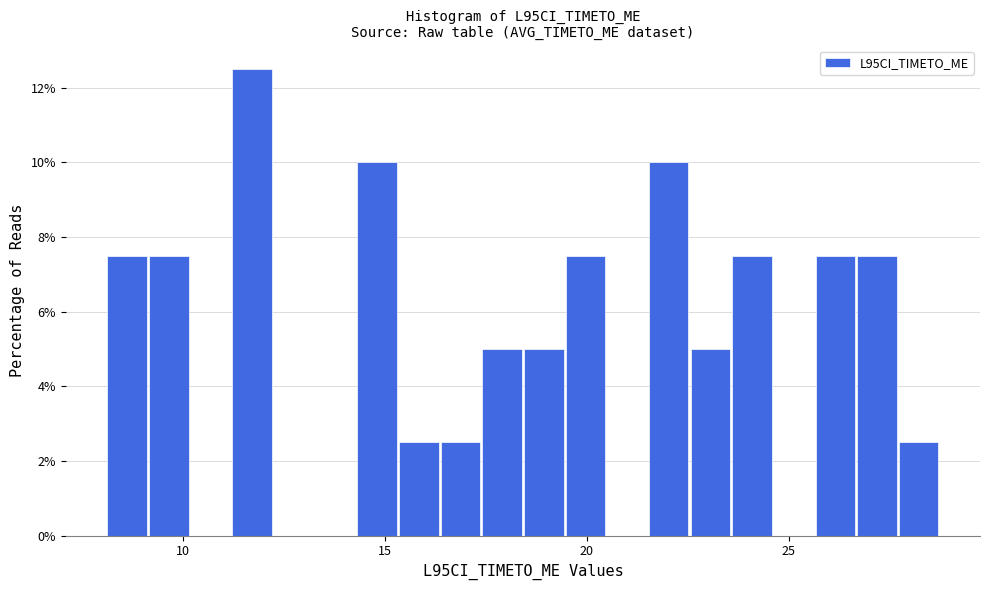

Around what value on the x-axis is the tallest bar? Give the approximate position of its centre, as read against the axis.

11.5